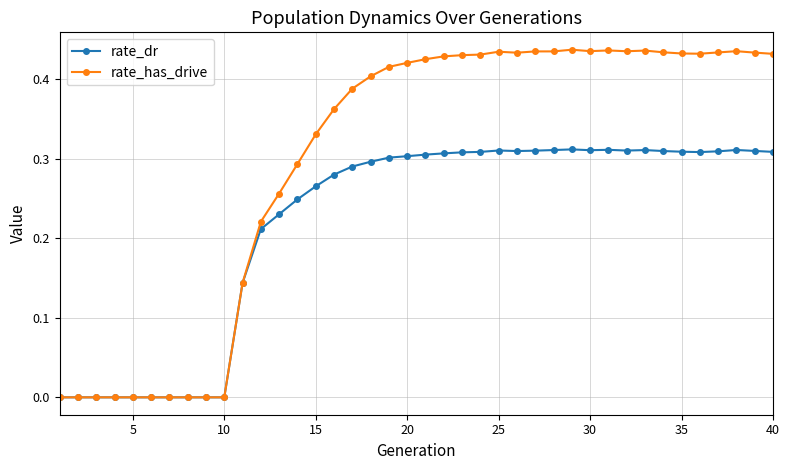

Rank the series by their maximum value, from highest to lowest.

rate_has_drive, rate_dr